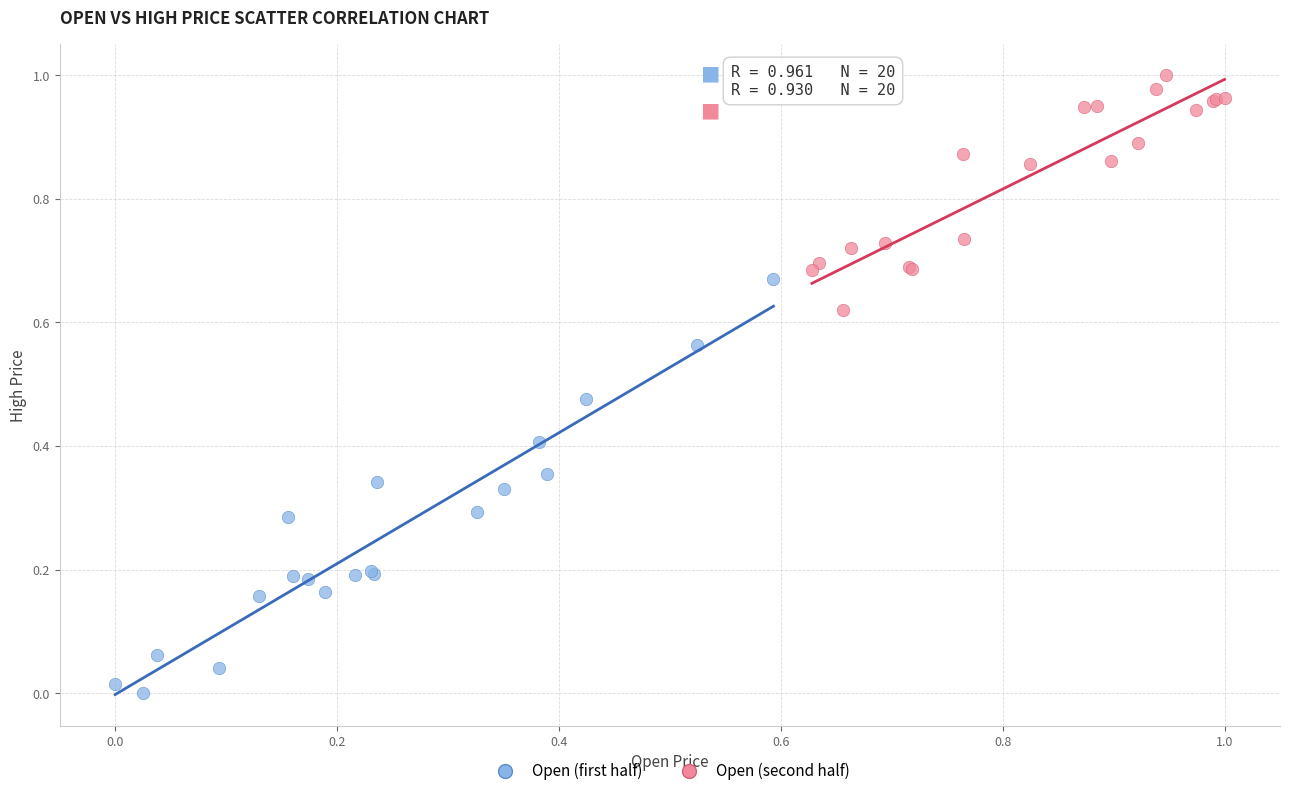

Which series contains the highest Y value?

Open (second half)